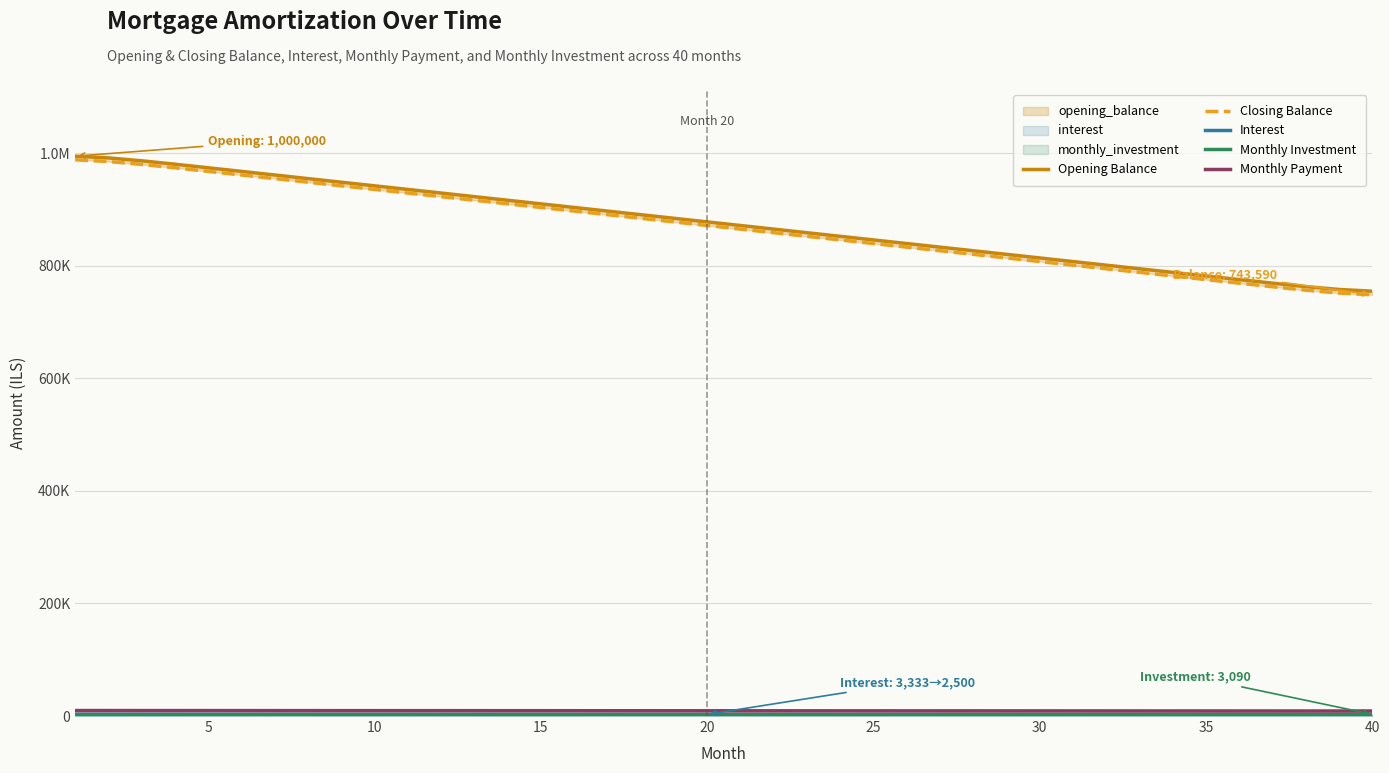

What are all the series names shown in the legend?

Opening Balance, Closing Balance, Interest, Monthly Investment, Monthly Payment